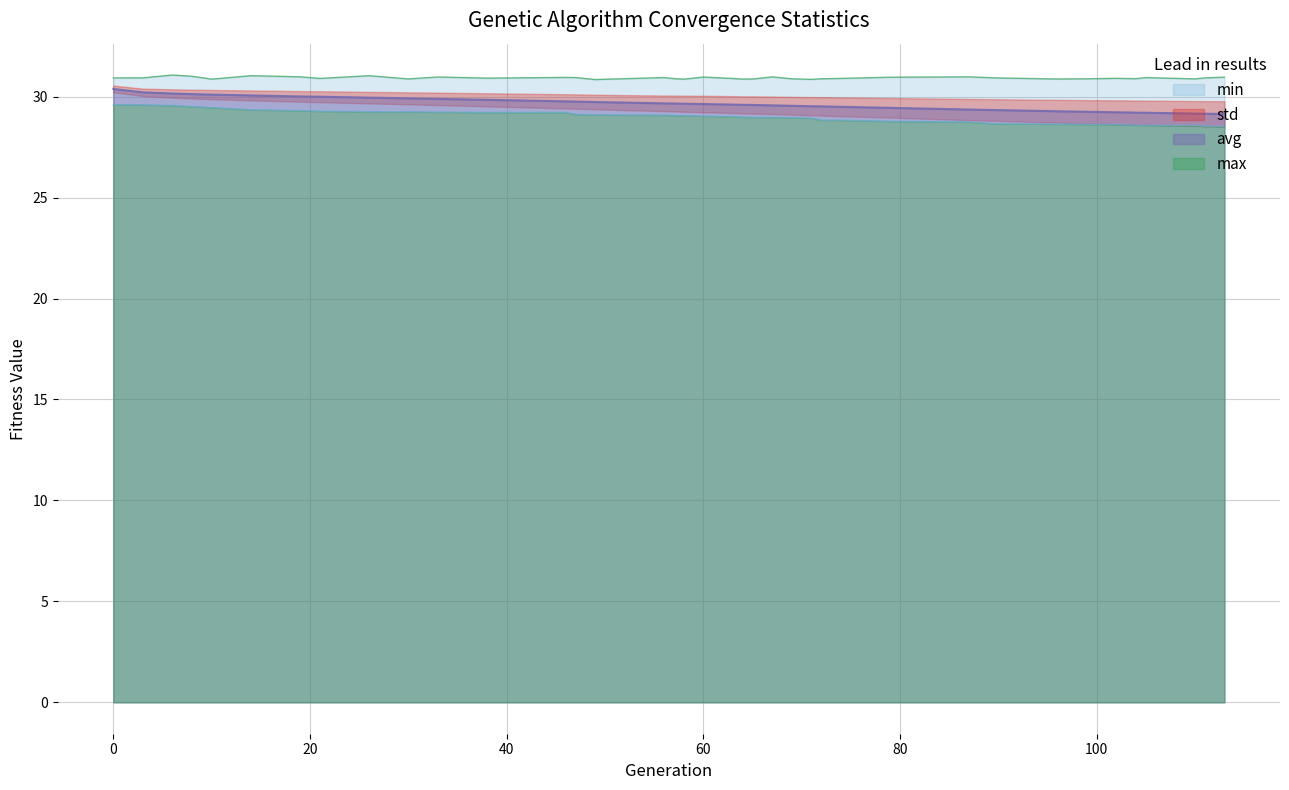

What is the highest value of the avg series?

30.4